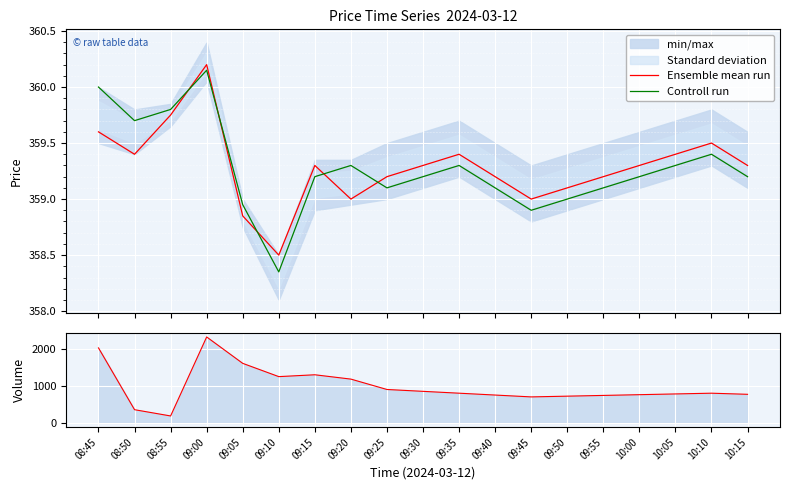

After their last crossing, which series has the higher values: Controll run or Ensemble mean run?

Ensemble mean run